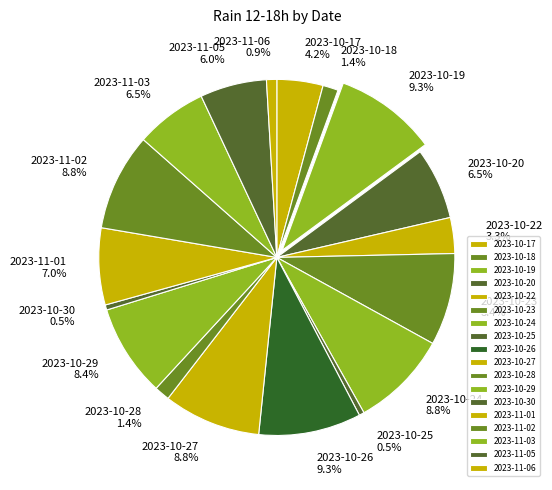

Between 2023-10-23 and 2023-10-22, which is larger?

2023-10-23